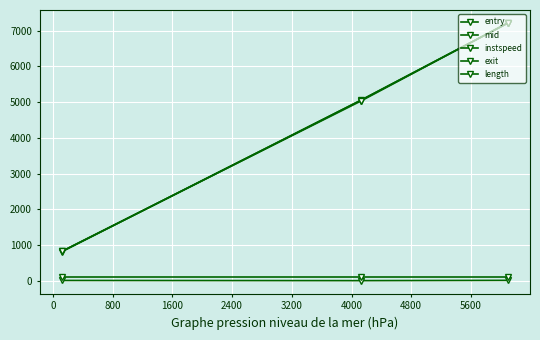

What is the difference between the second highest and minimum values in the exit series?

4196.5